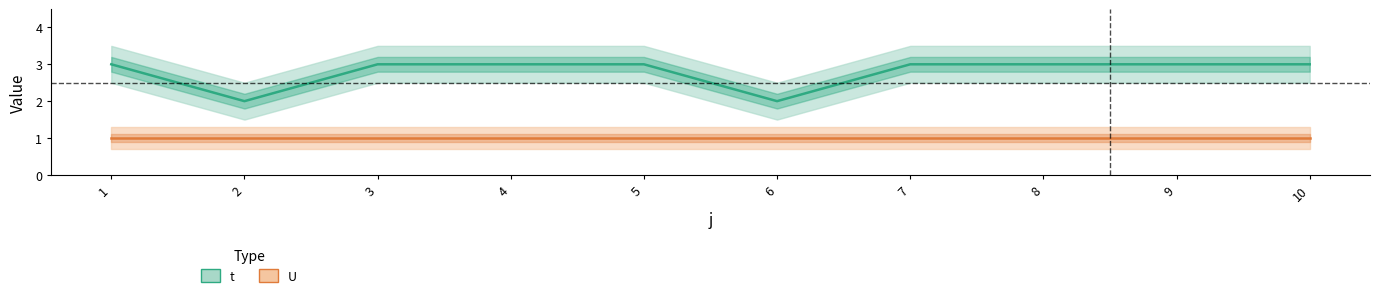

True or false: the data shows 3 at 1.

True